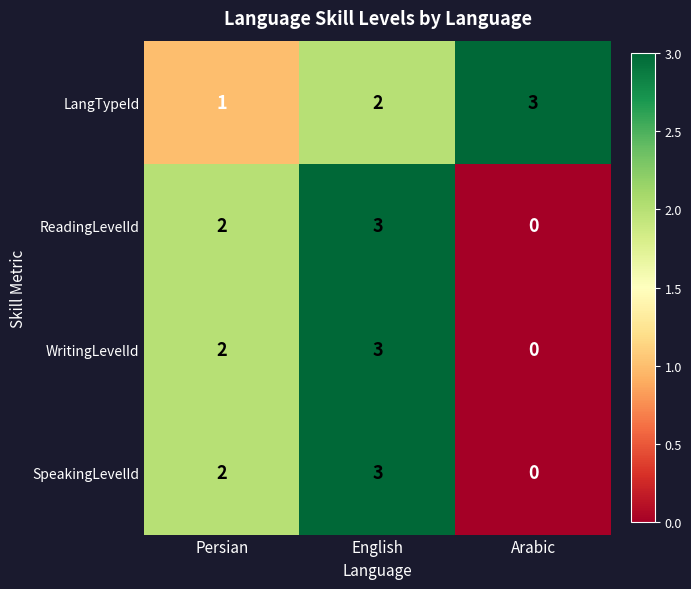

List the labels in order of WritingLevelId value, smallest first.

Arabic, Persian, English